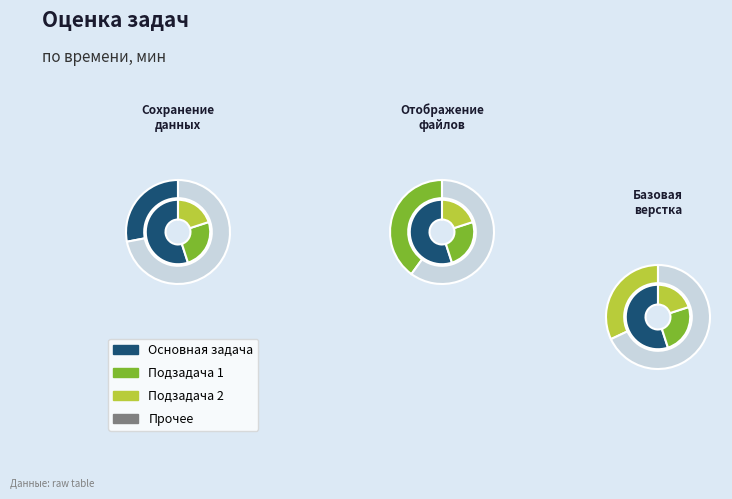

Does any single category account for the majority?

No